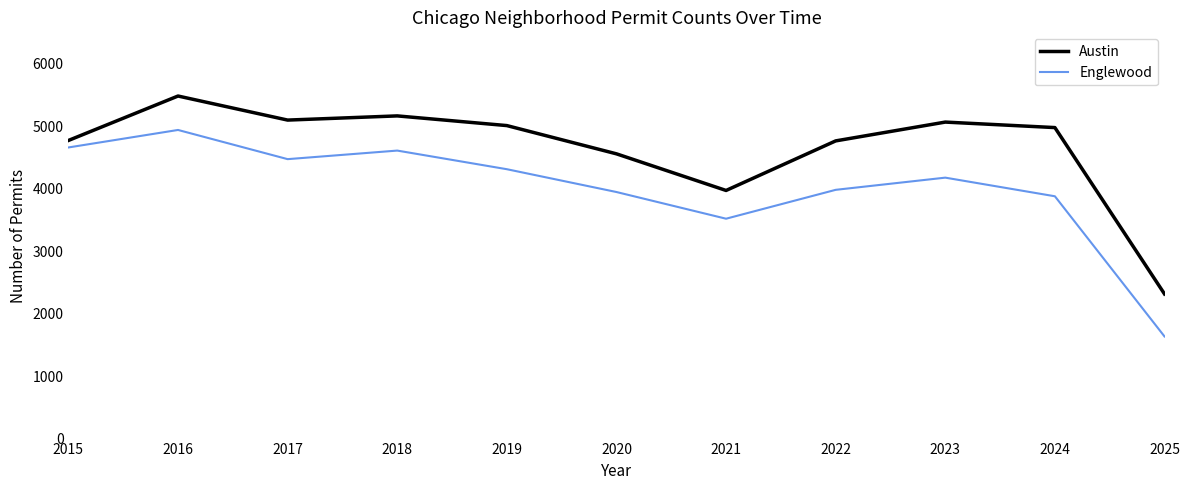

The Englewood series shows 4471 at 2017. True or false?

True